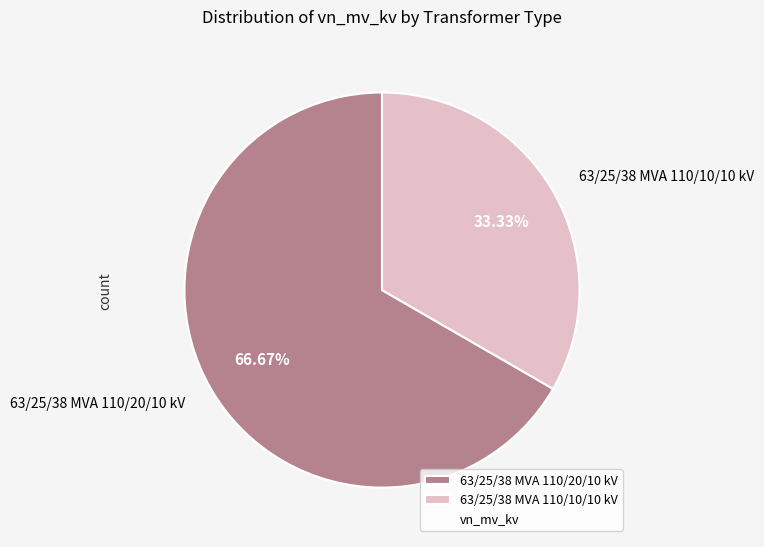

True or false: 63/25/38 MVA 110/20/10 kV accounts for 57% of the total.

False